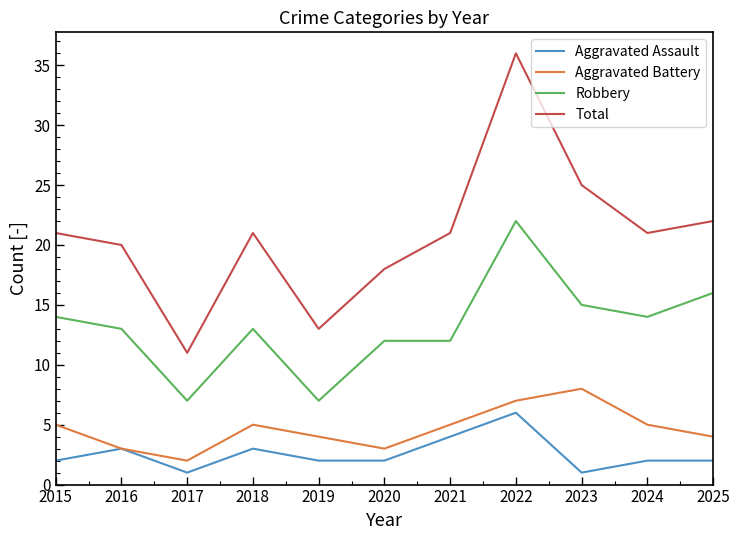

What is the highest value of the Total series?

36